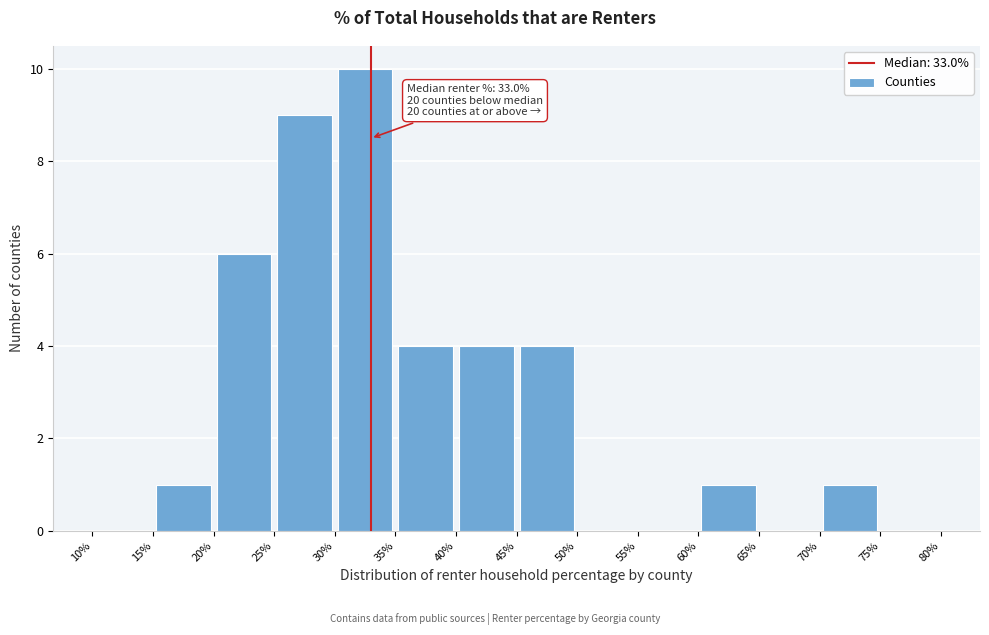

Which range on the x-axis has the tallest bar?

30% to 35%